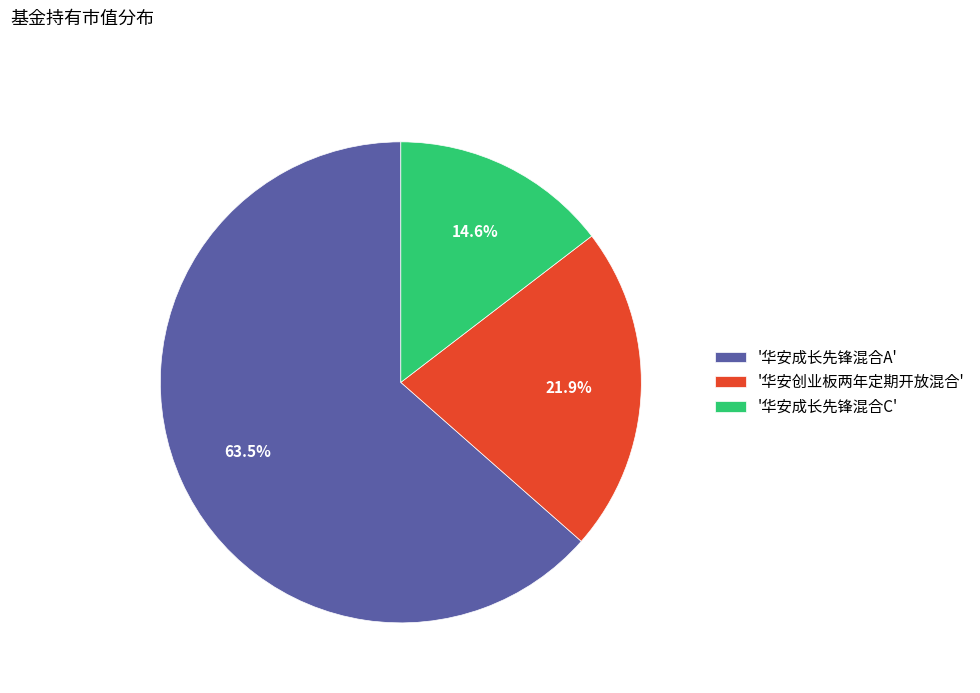

How many slices are in this pie chart?

3